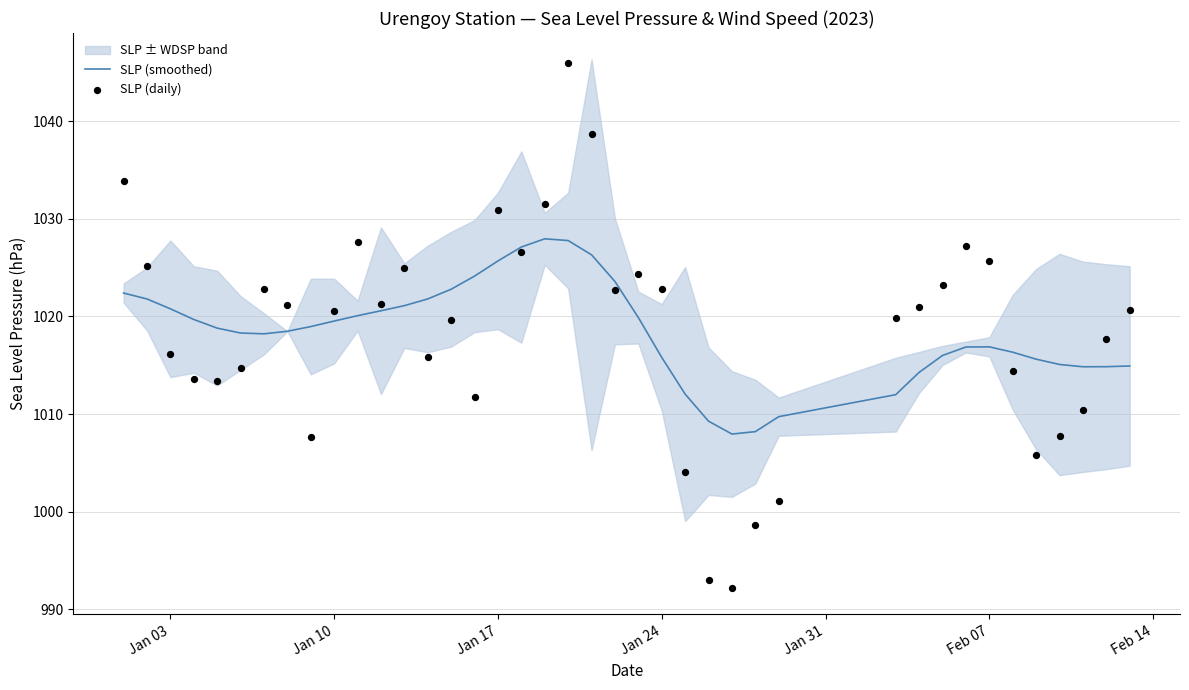

Which series contains the highest Y value?

SLP (daily)